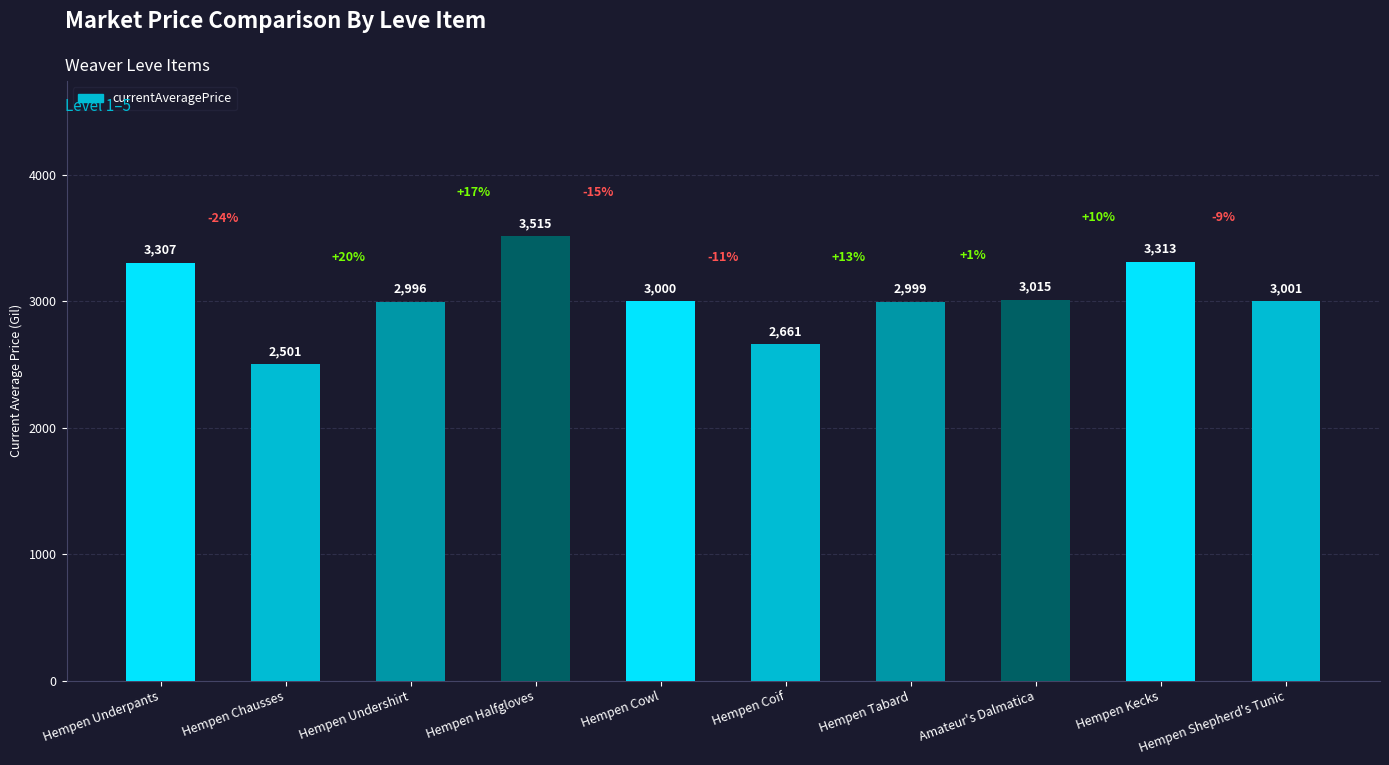

How many bars are there in total?

10